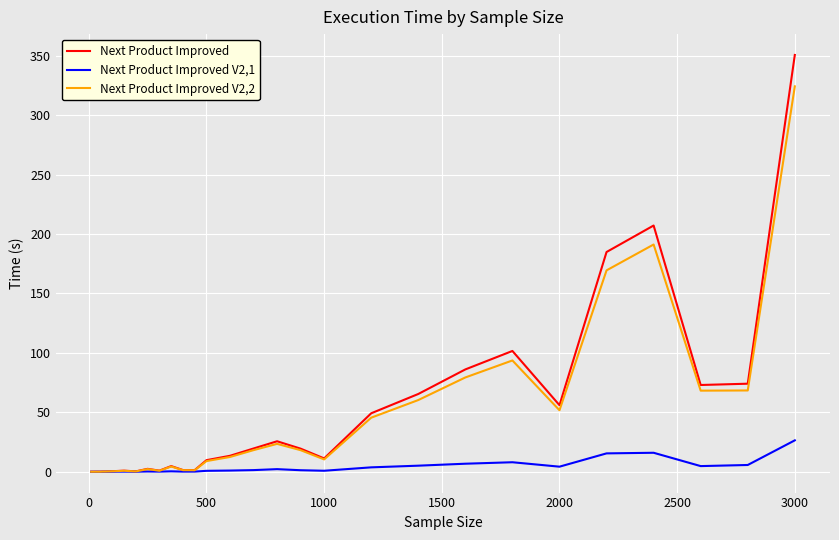

How many distinct data groups are displayed?

3